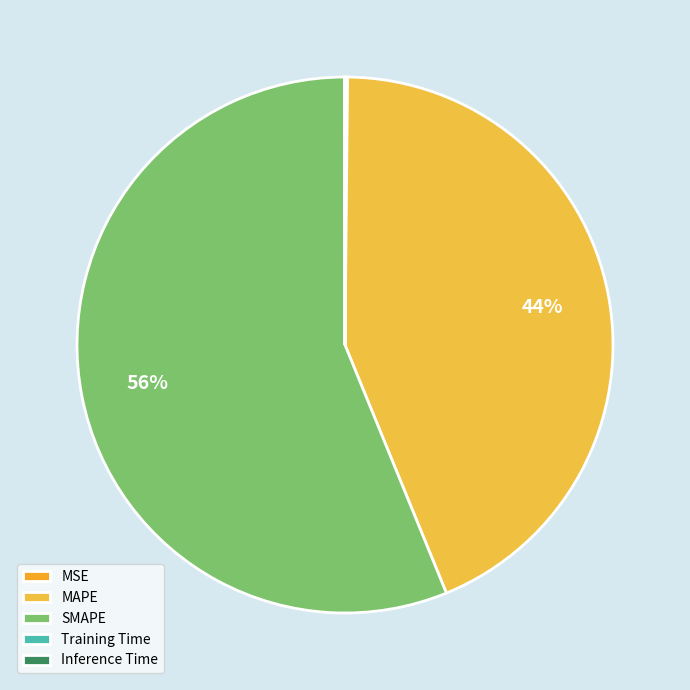

To the nearest percent, what percentage of the pie is MAPE?

44%